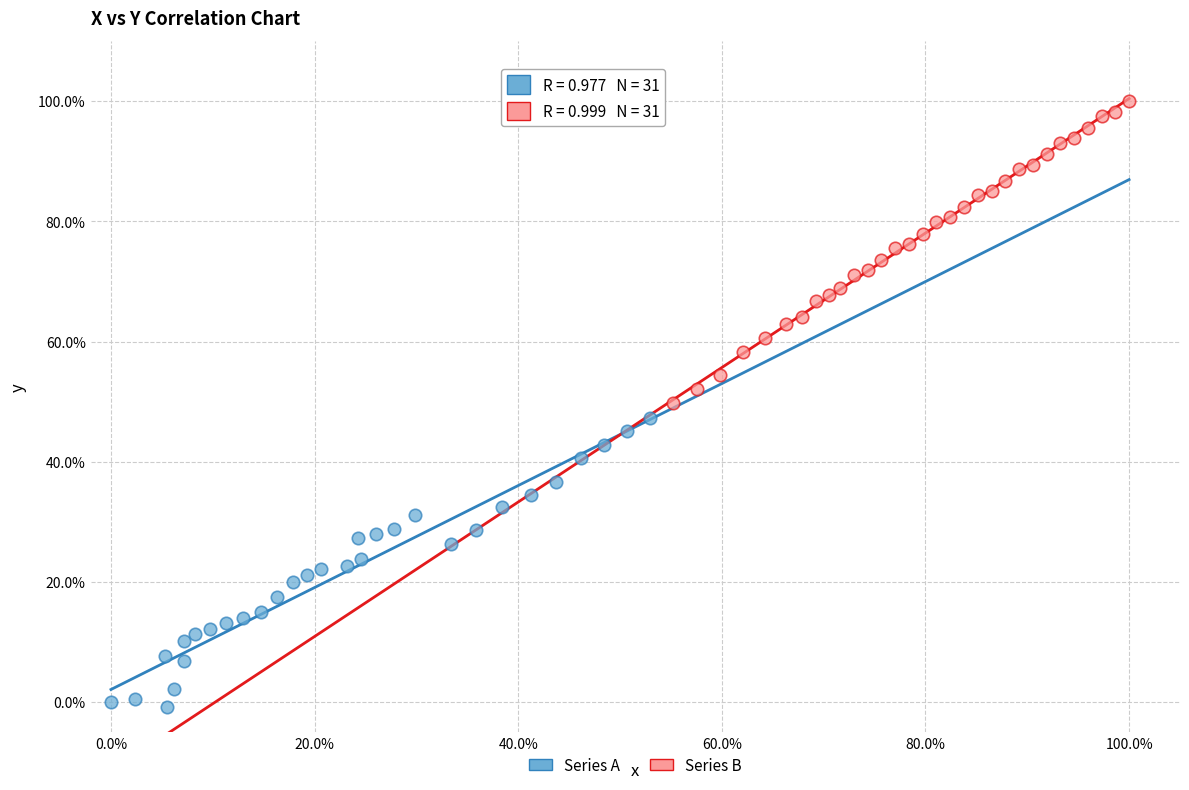

Which series contains the lowest Y value?

Series A